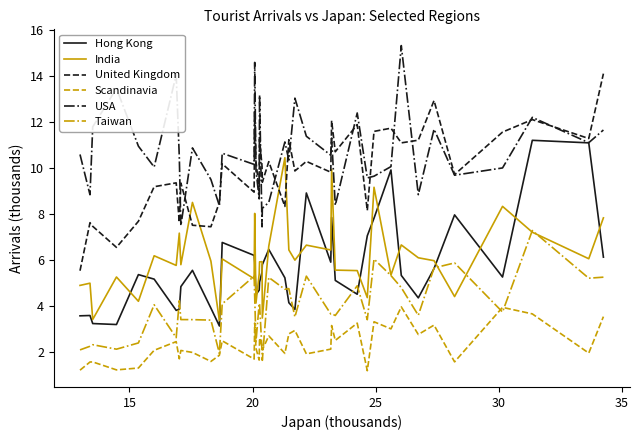

Rank the series by their maximum value, from lowest to highest.

Scandinavia, Taiwan, India, Hong Kong, United Kingdom, USA